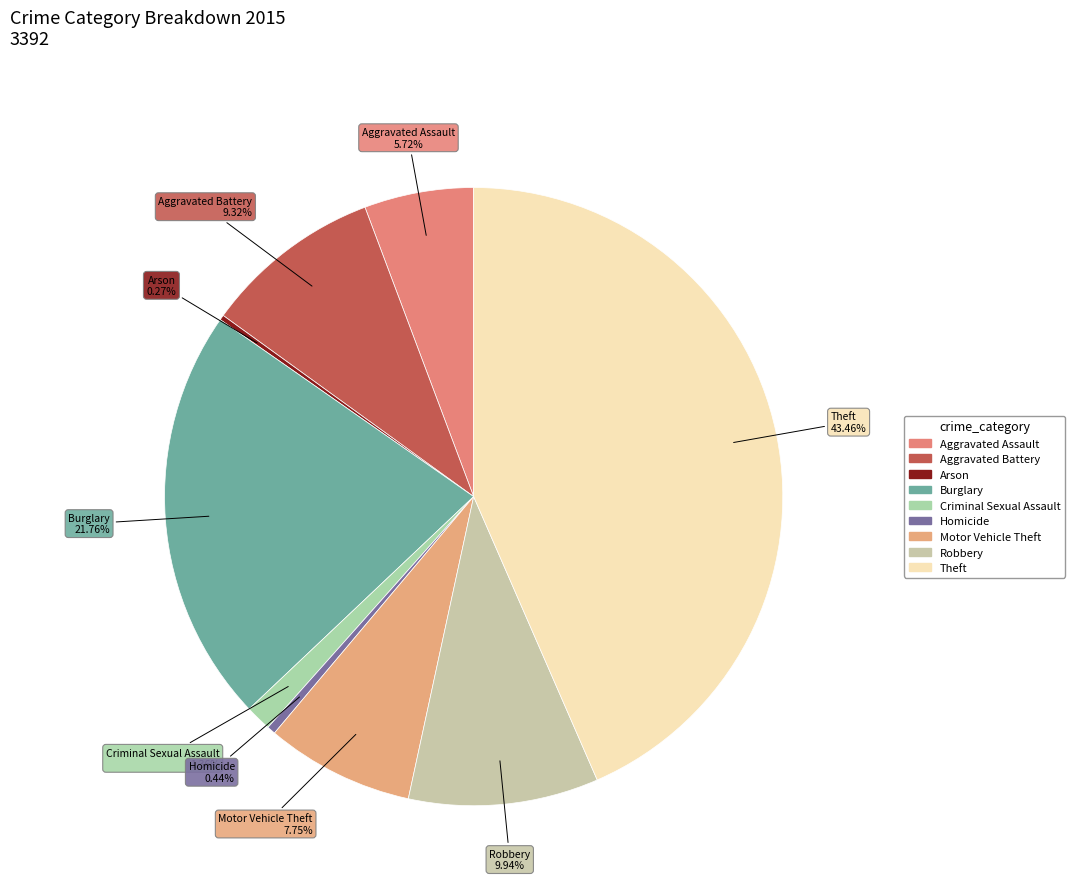

Which slice is the largest?

Theft